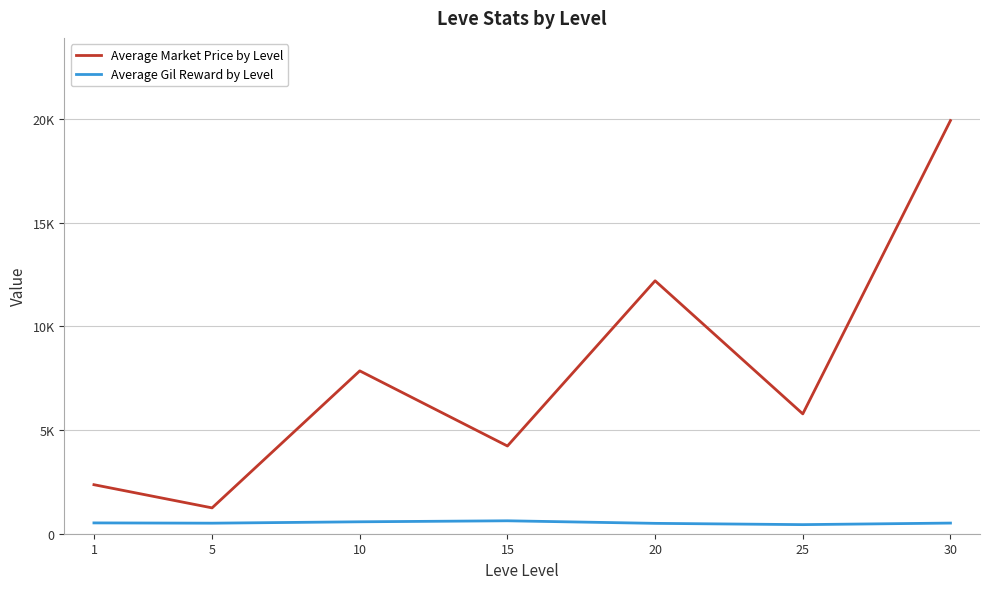

Does the chart have visible grid lines?

Yes